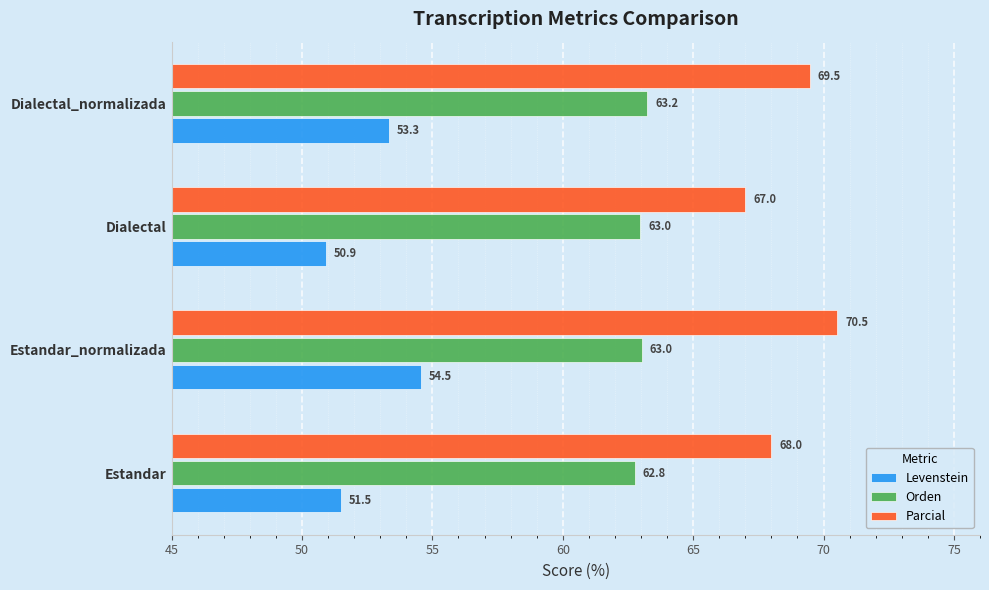

What is the maximum value shown in the chart?

70.5